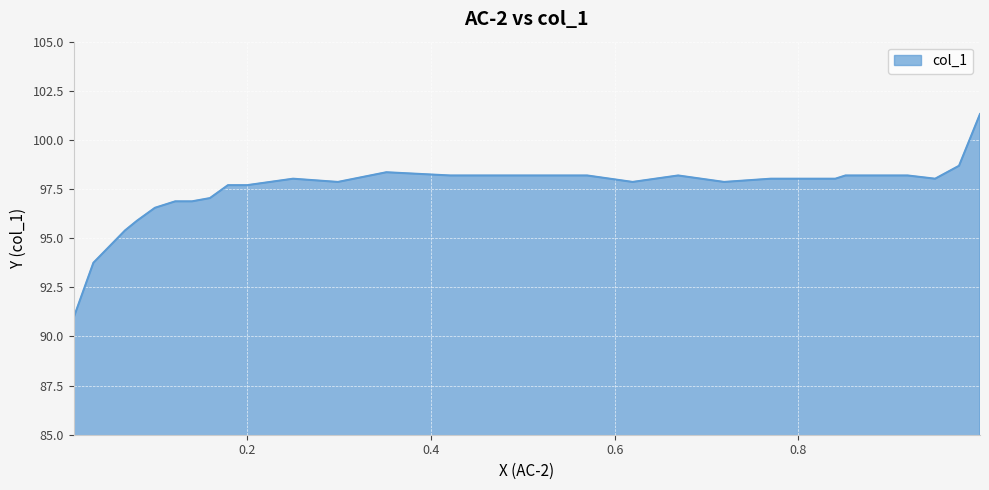

How many points are lower than both their immediate neighbors (excluding endpoints)?

4